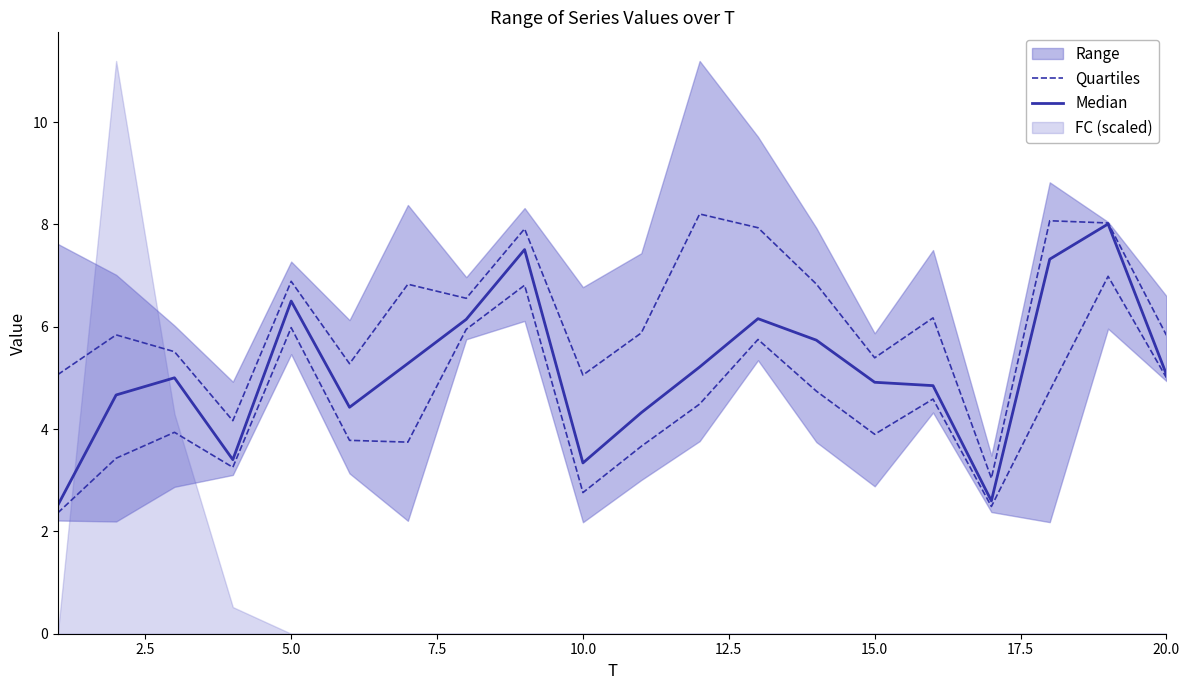

At 7.5, list the series in order from largest to smallest.

Median, Quartiles